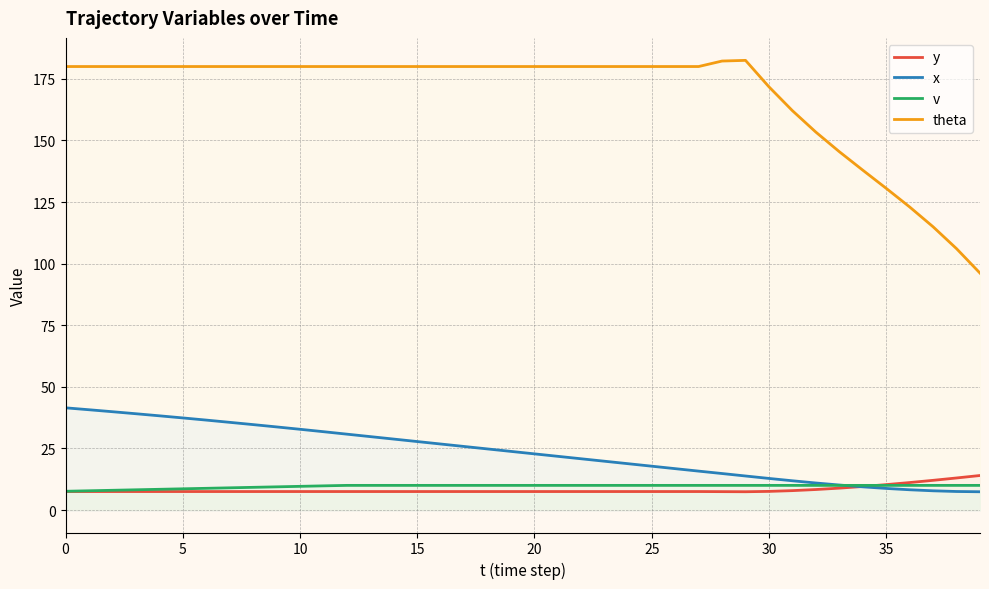

What is the total value across all series at 35?

159.6